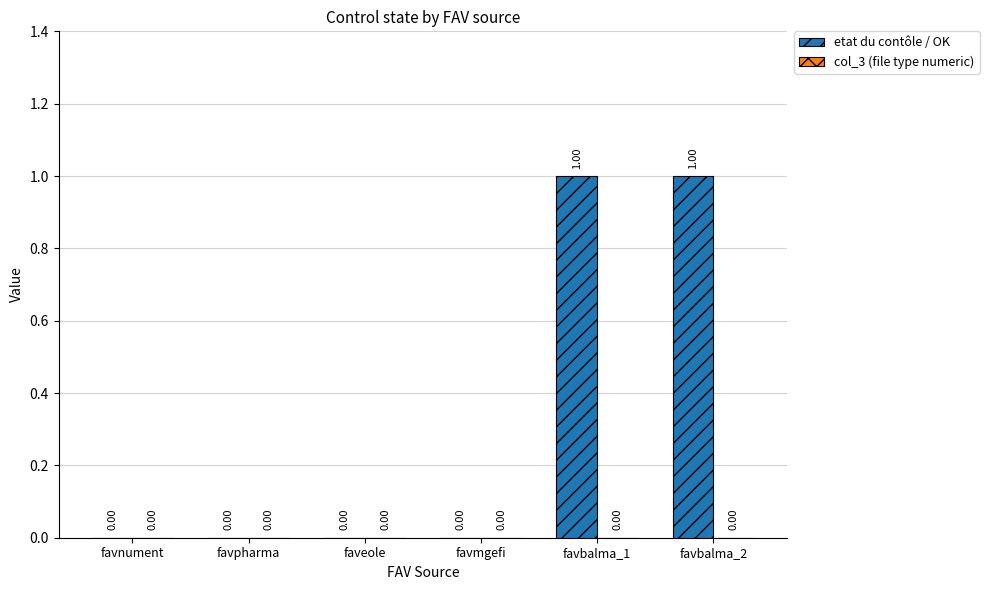

Does the chart contain stacked bars?

No